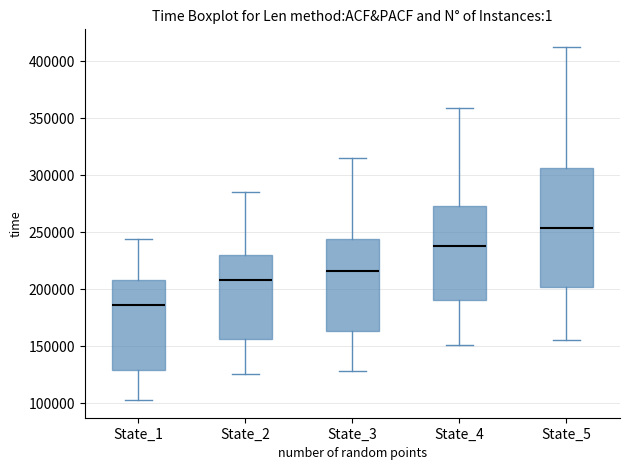

Which box's median line is the highest?

State_5